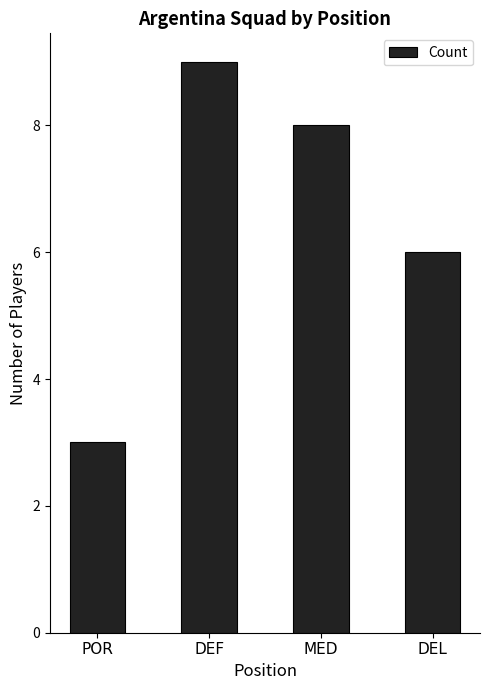

What is the change in value from DEF to MED?

-1